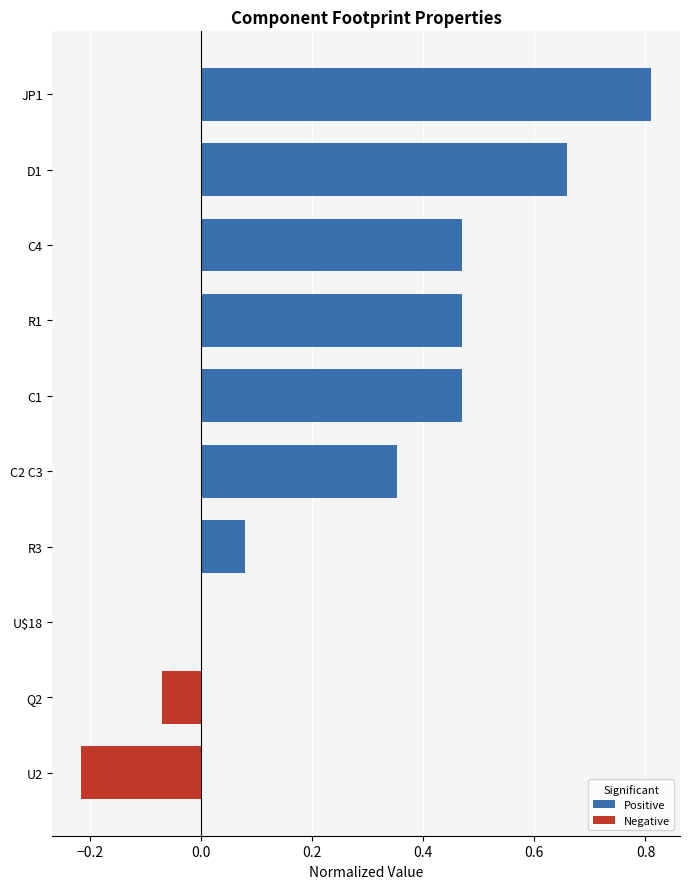

Does the chart contain stacked bars?

No